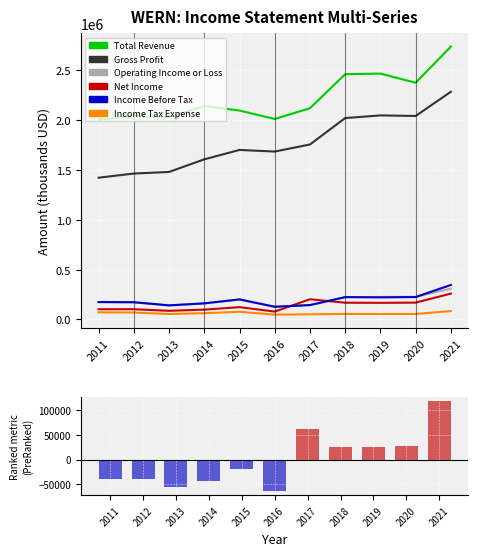

What is the lowest value of the Income Tax Expense series?

48300